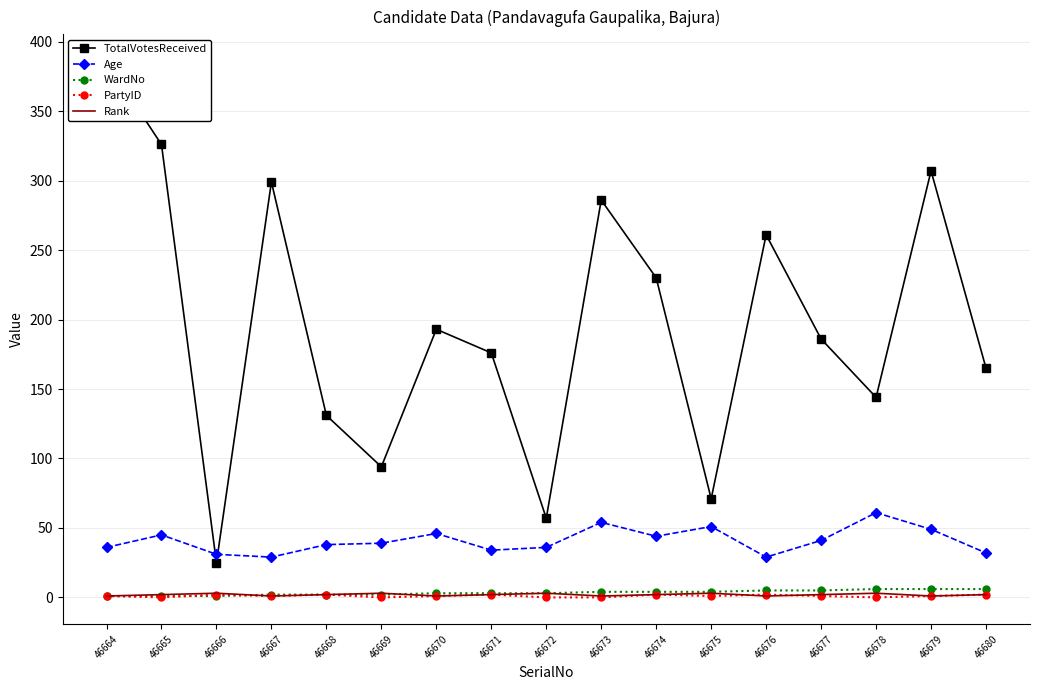

Is it true that Age equals 80 at 46673?

False